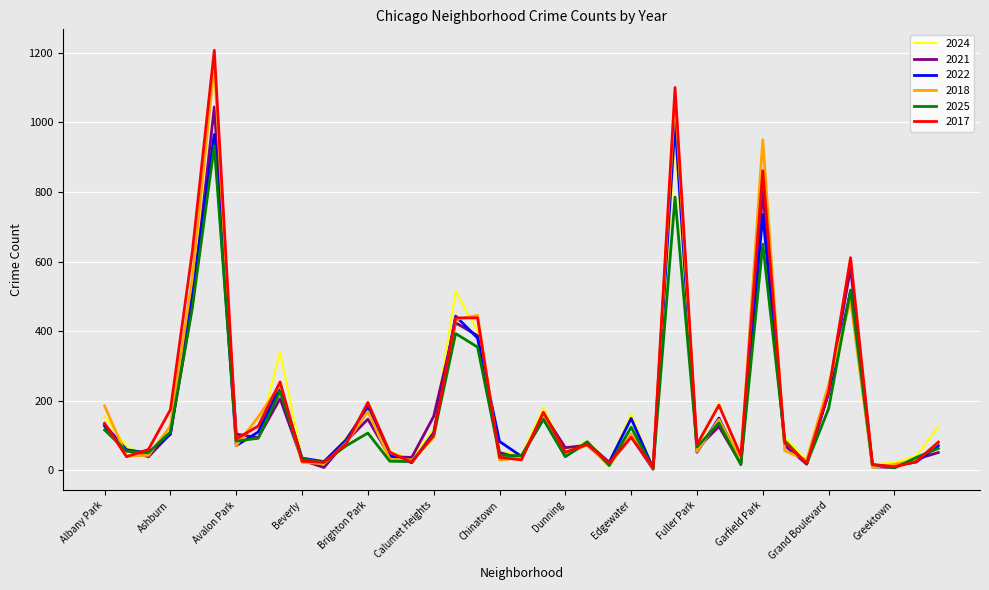

Which series has the widest spread of values?

2017